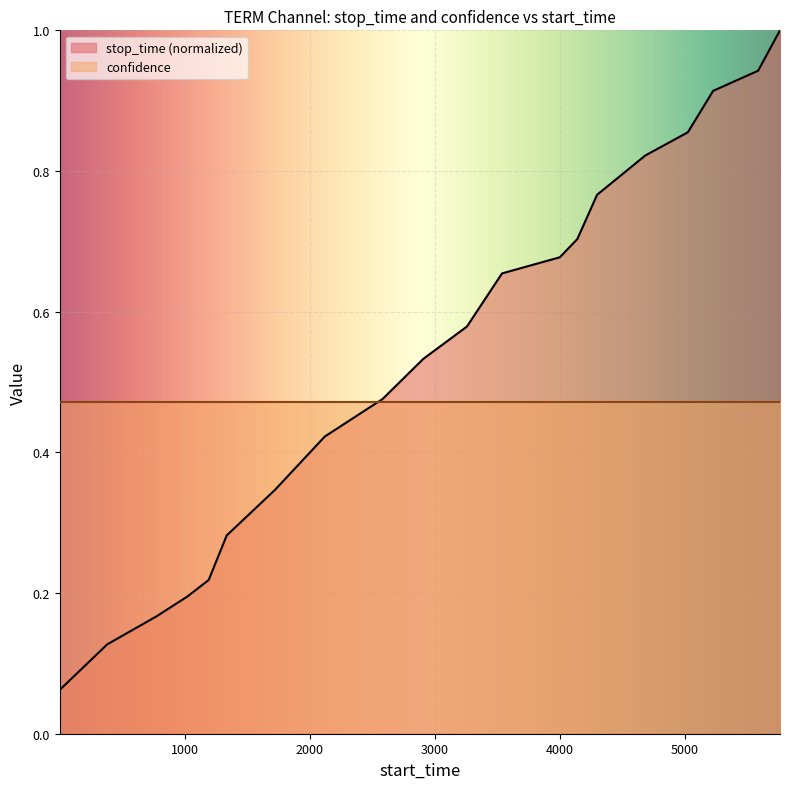

Reading left to right, extract all data points from this chart.

0.1	0.1	0.2	0.2	0.2	0.3	0.3	0.4	0.5	0.5	0.6	0.7	0.7	0.7	0.8	0.8	0.9	0.9	0.9	1.0